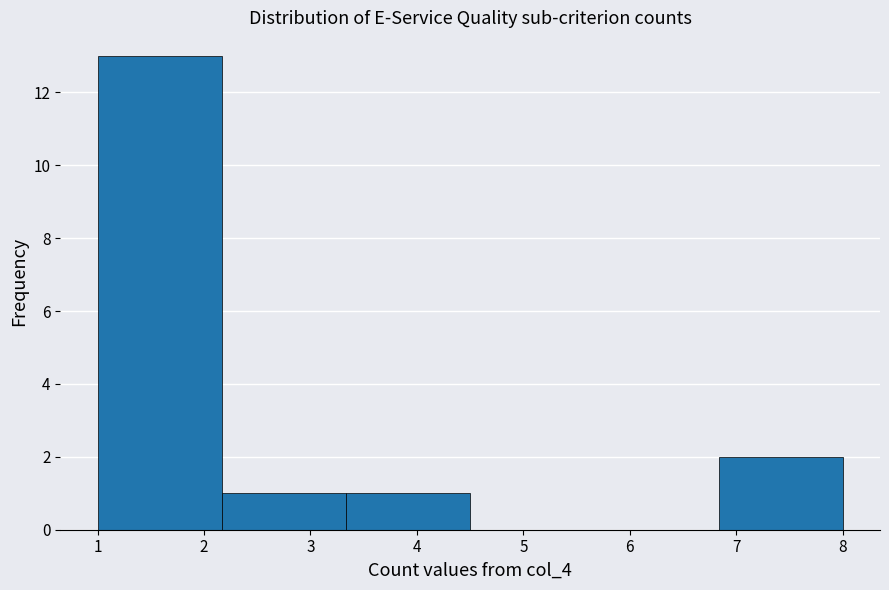

How tall is the bar that spans 1.0 to 2.2 on the x-axis? Neither the bar edges nor the heights are printed on the chart, so give them approximately, as read against the axes.

13